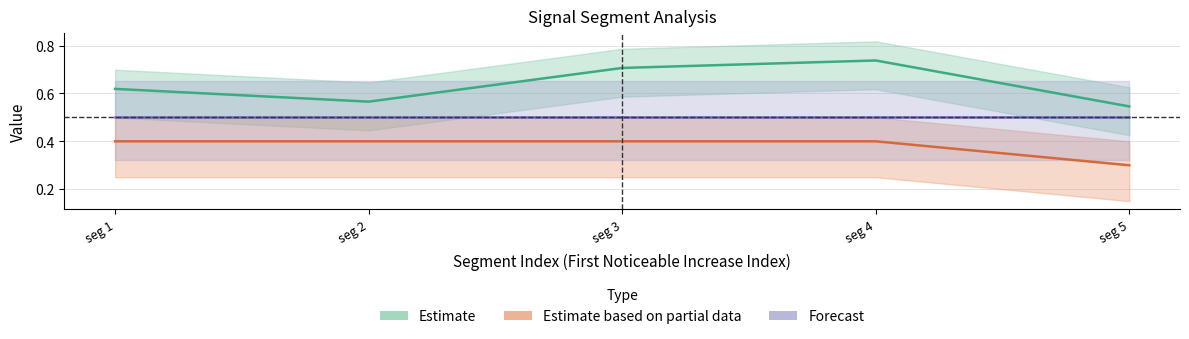

What is the spread (max minus min) of values at seg 4?

0.3